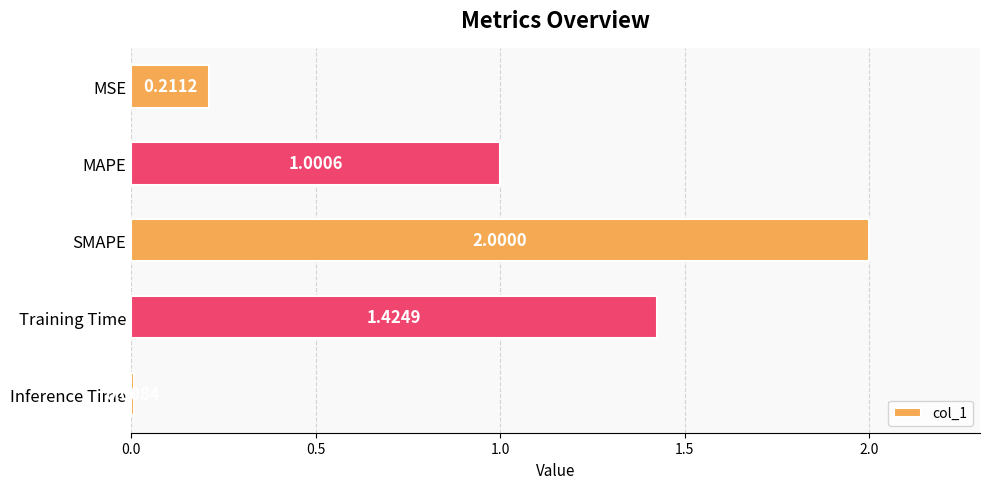

What is the change in value from MAPE to Inference Time?

-1.0